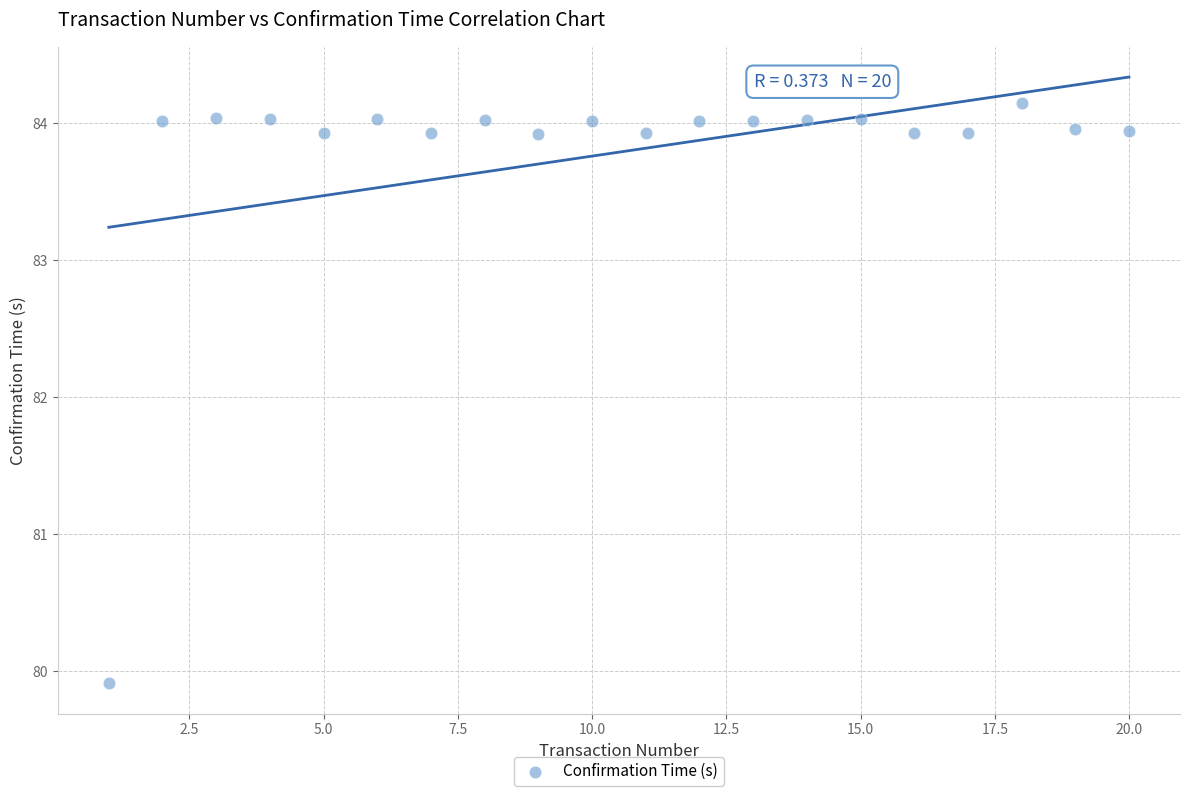

What is the range of X values (max minus min)?

19.0